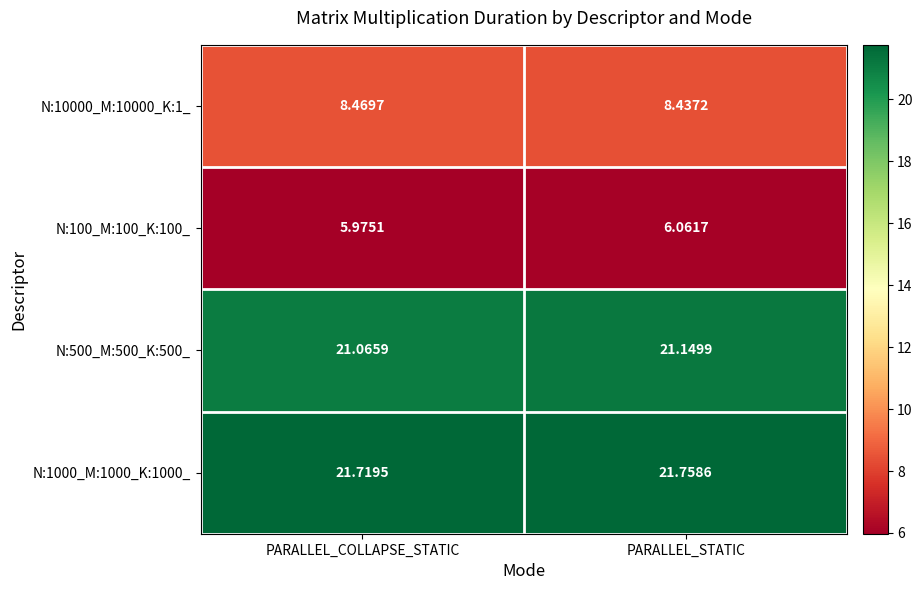

Rank the categories by N:1000_M:1000_K:1000_ value from lowest to highest.

PARALLEL_COLLAPSE_STATIC, PARALLEL_STATIC